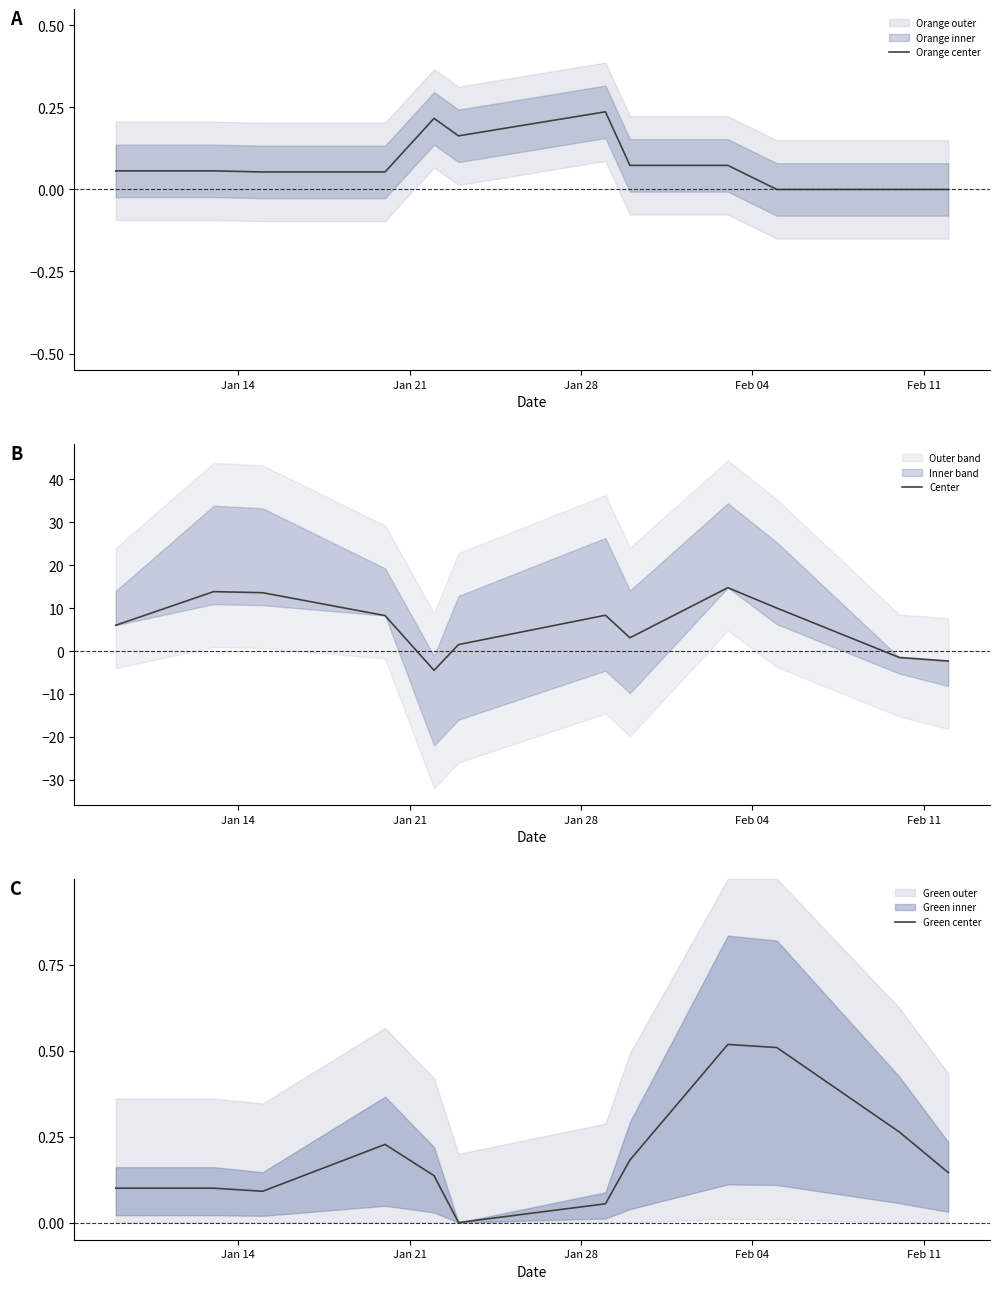

How many positive values does the Orange center series have?

9